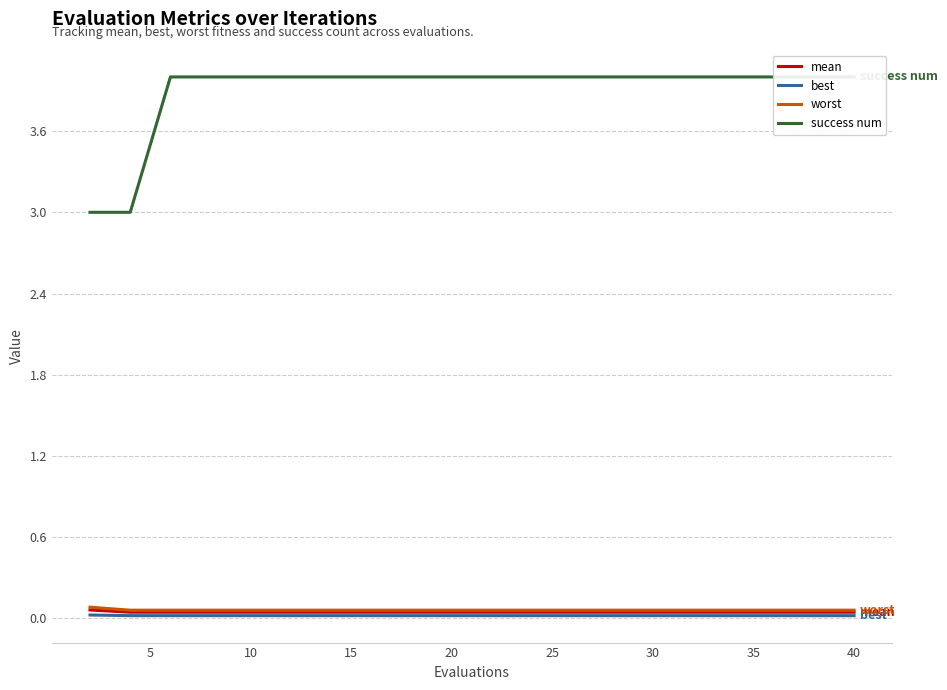

True or false: worst has a value of 0.1 at 40.

True